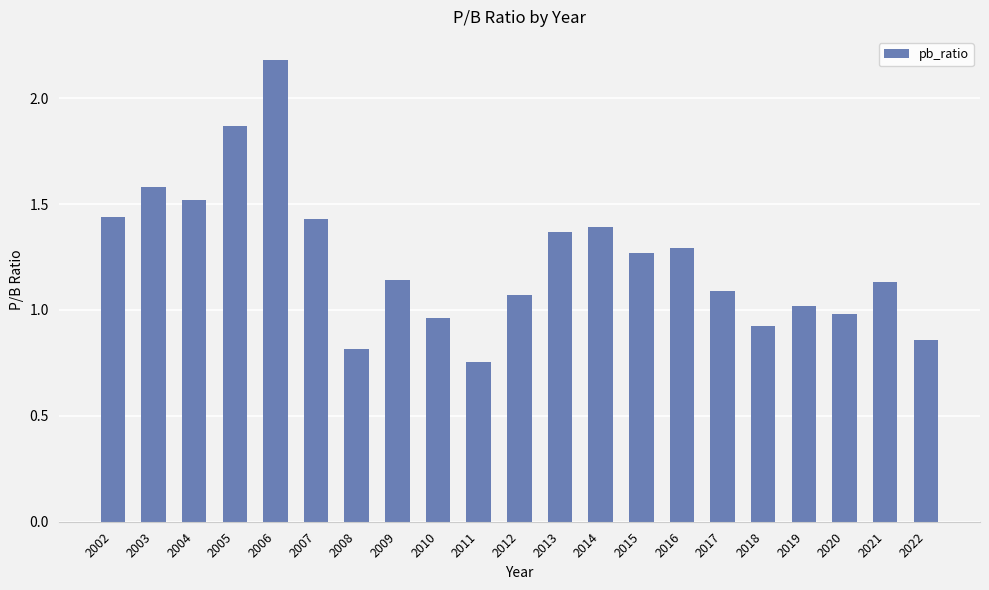

What is the greatest value displayed?

2.2